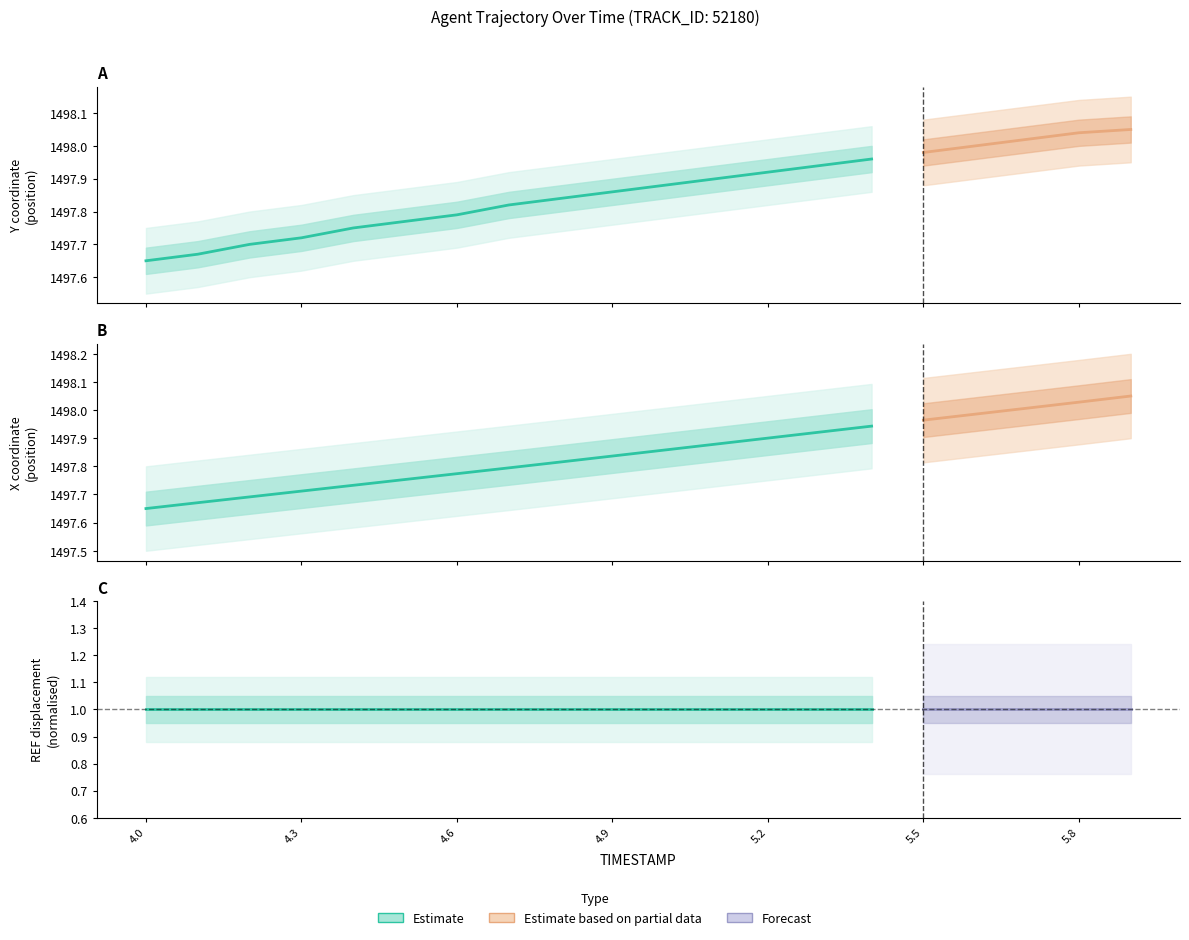

Which has a higher value, 5.6 or 5.5?

5.6